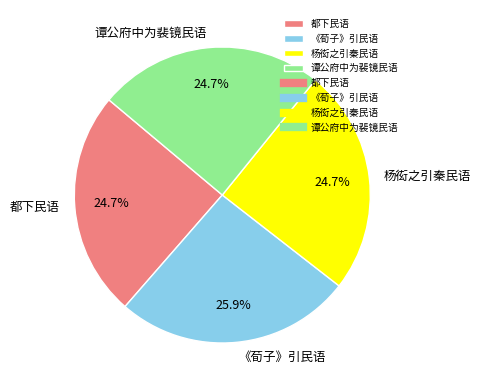

Is it true that 杨衒之引秦民语 is 17% of the pie?

False